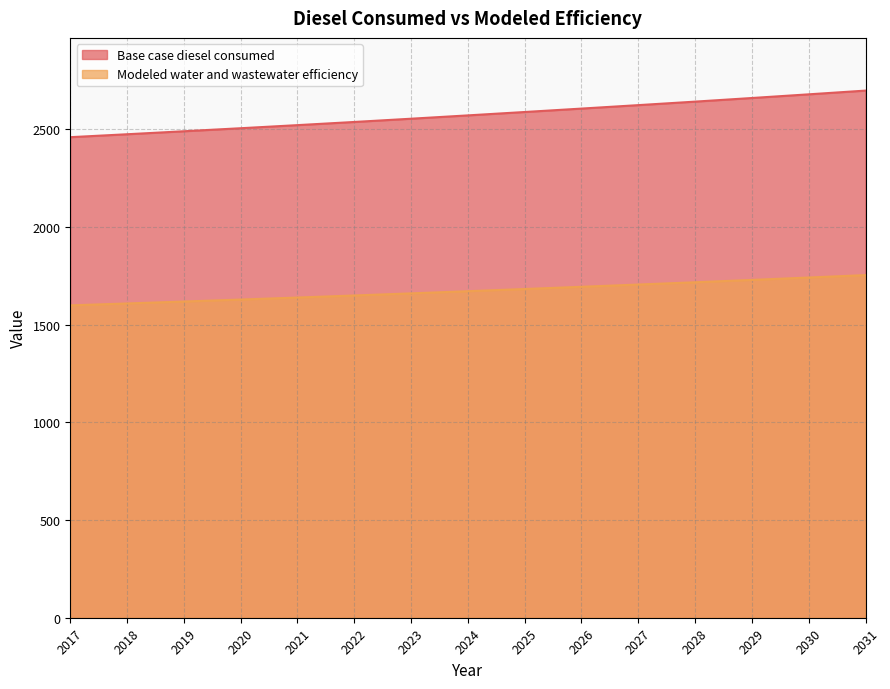

What is the total value across all series at 2022?

4186.6